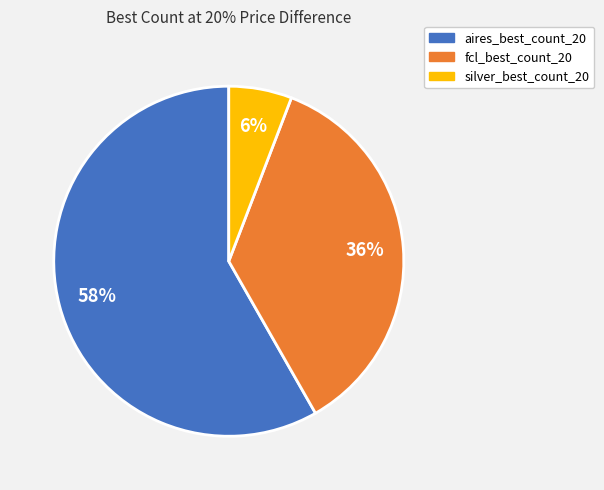

Rank the categories by value from lowest to highest.

silver_best_count_20, fcl_best_count_20, aires_best_count_20